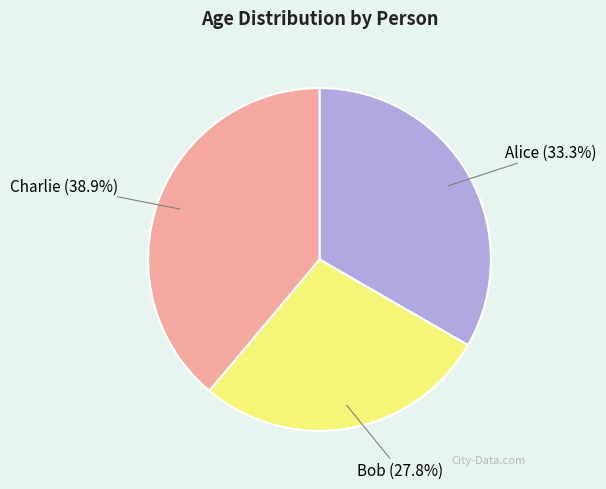

Is Alice the majority of the pie?

No